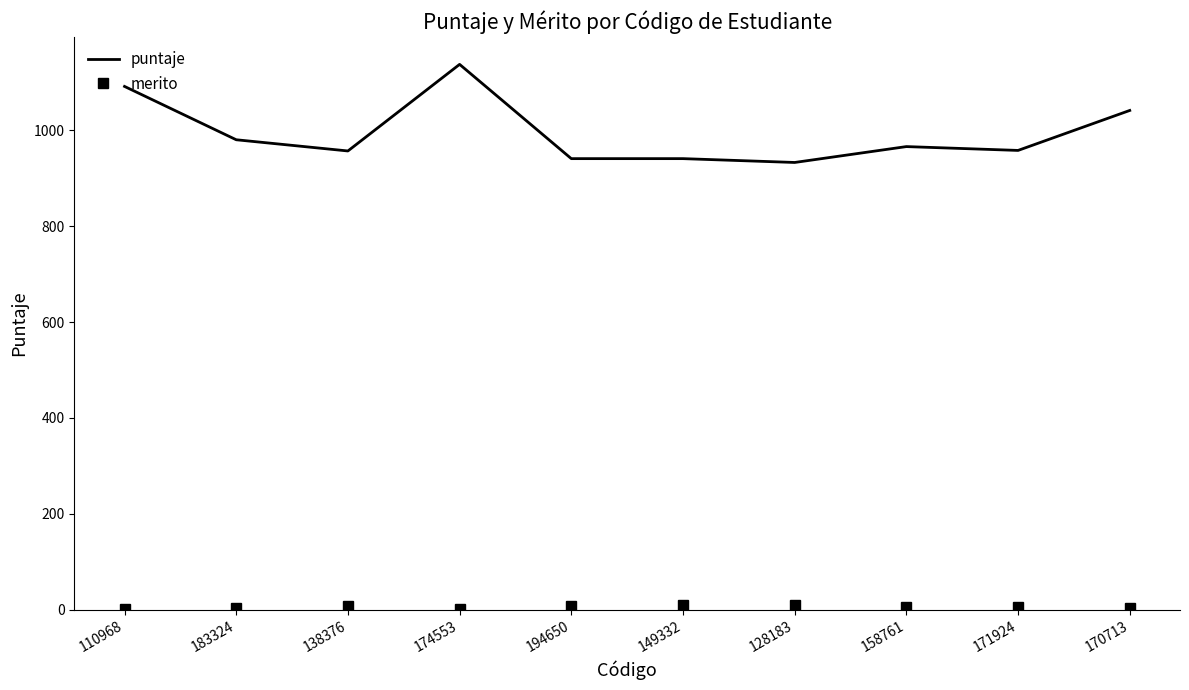

Which series has the widest spread of values?

puntaje